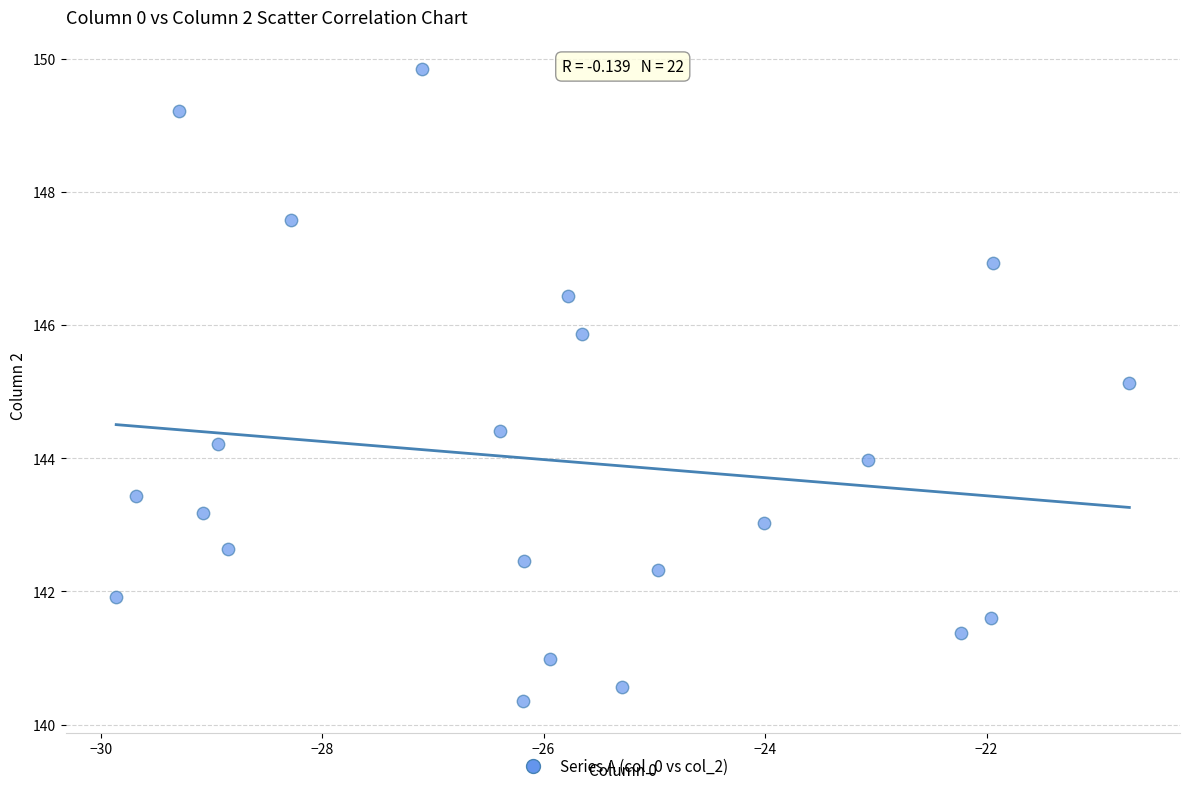

What Y value in the scatter plot is closest to 145?

145.1